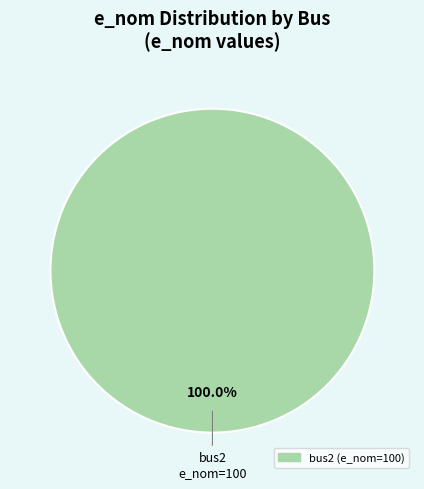

Does any single category account for the majority?

Yes